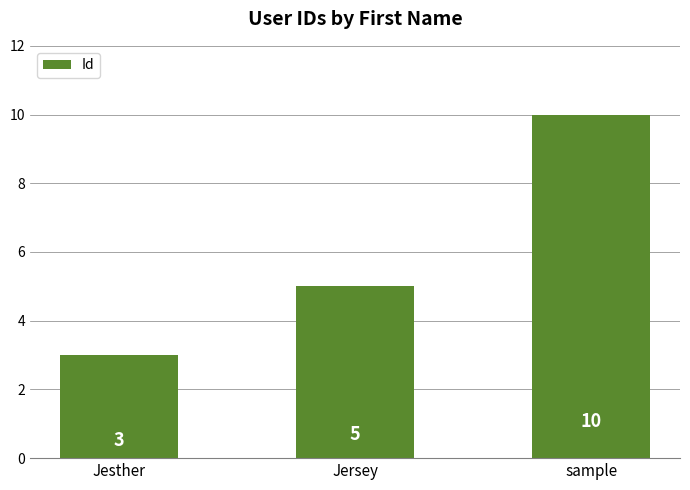

Which label corresponds to the largest value in the chart?

sample